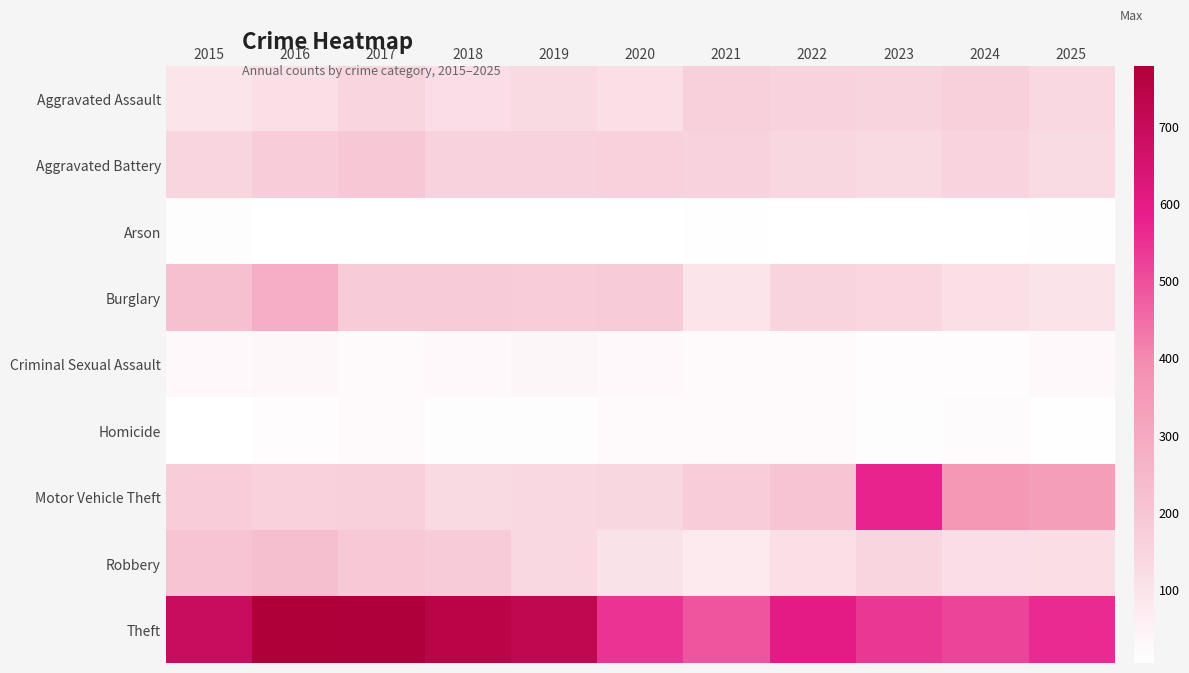

At which category does the chart reach its minimum across all series?

2018